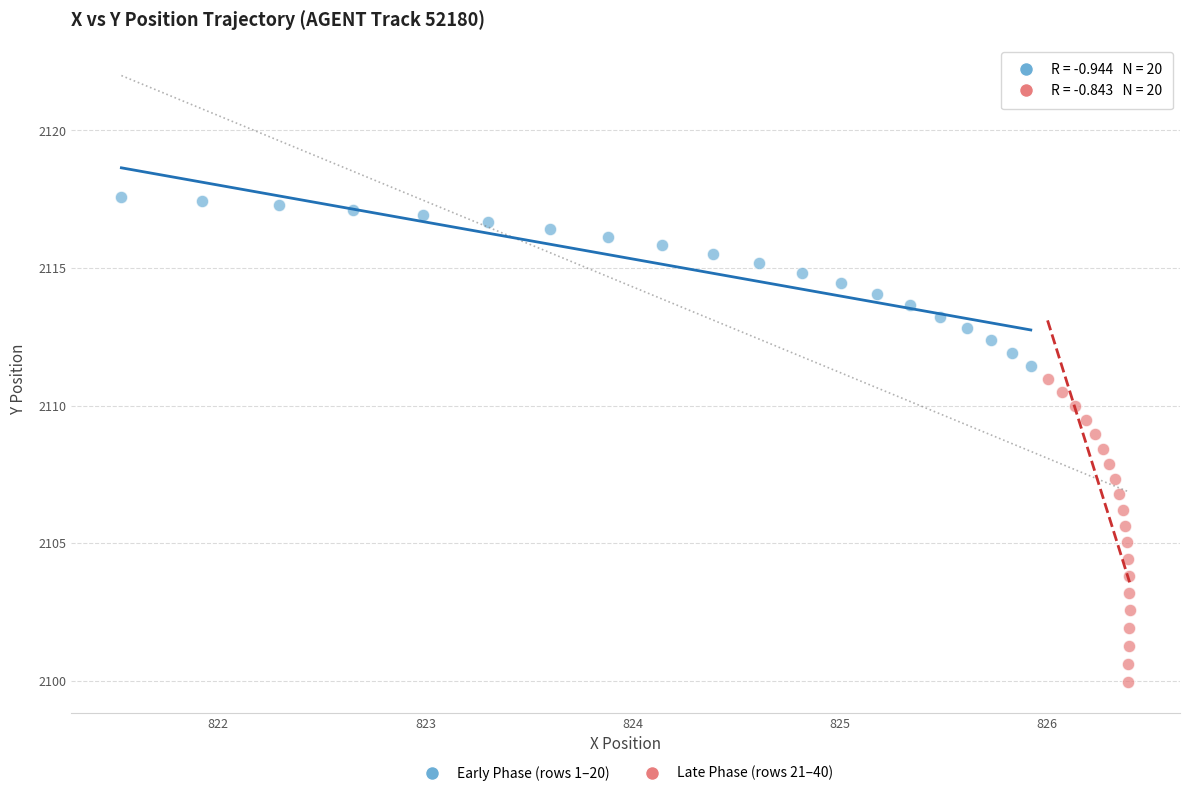

Which series reaches the minimum Y coordinate?

Late Phase (rows 21–40)